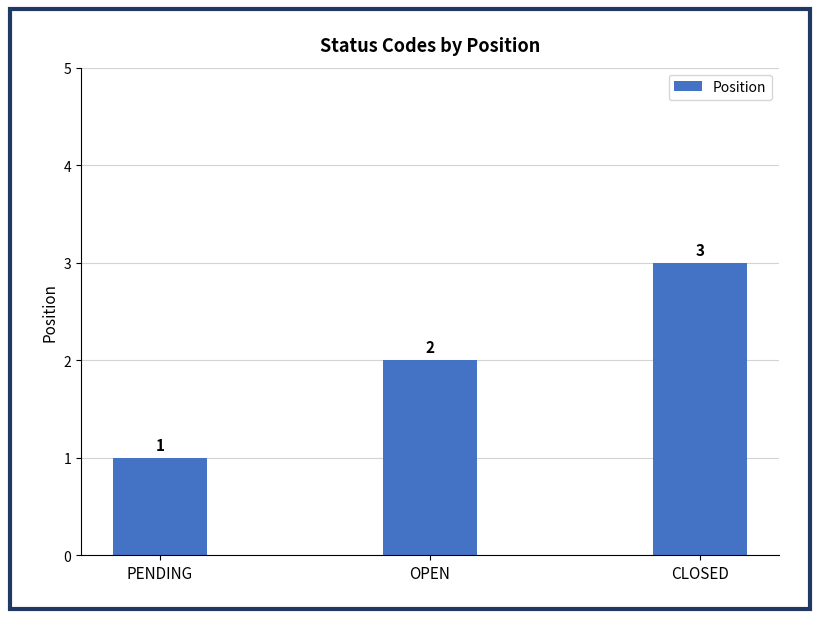

What is the sum of the values at PENDING and OPEN?

3